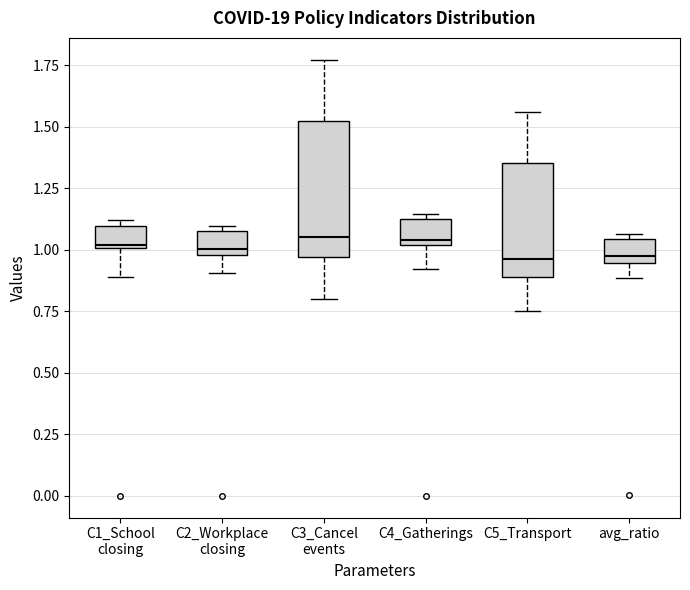

Reading left to right, read every box against the y-axis: the position of its median line, the range the box covers, and the ends of its whiskers. The values are not printed on the chart, so give them approximately, as read against the axis.

C1_School closing: median 1.00 (just above the box's lower edge), box 1.00 to 1.10, whiskers 0.90 to 1.10 (just above the box's upper edge)
C2_Workplace closing: median 1.00 (just above the box's lower edge), box 1.00 to 1.10, whiskers 0.90 to 1.10 (just above the box's upper edge)
C3_Cancel events: median 1.05, box 0.95 to 1.55, whiskers 0.80 to 1.75
C4_Gatherings: median 1.05, box 1.00 to 1.15, whiskers 0.90 to 1.15 (just above the box's upper edge)
C5_Transport: median 0.95, box 0.90 to 1.35, whiskers 0.75 to 1.55
avg_ratio: median 0.95 (just above the box's lower edge), box 0.95 to 1.05, whiskers 0.90 to 1.05 (just above the box's upper edge)